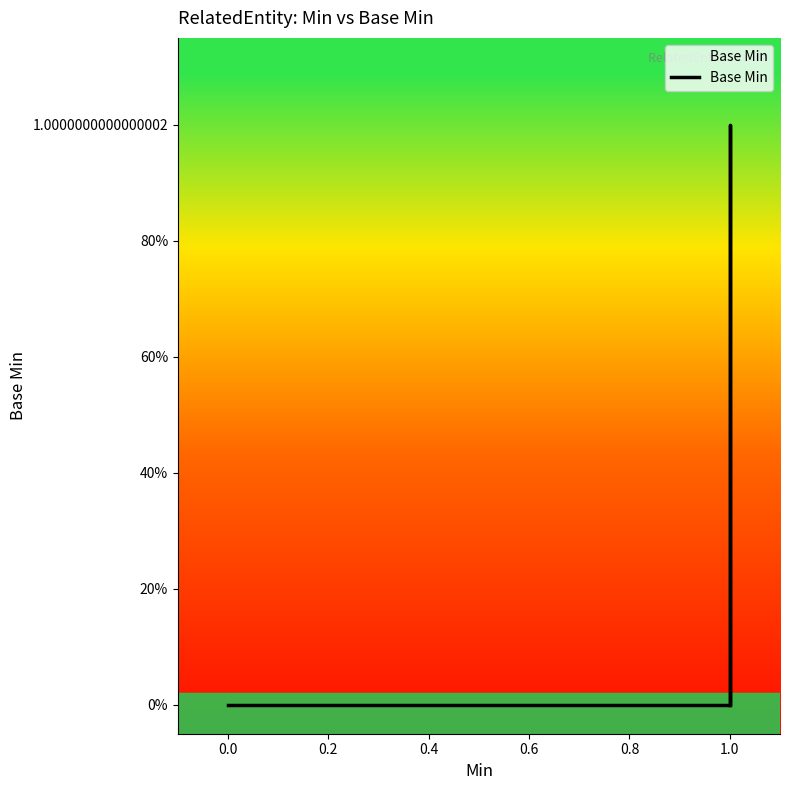

How many values exceed 0?

1